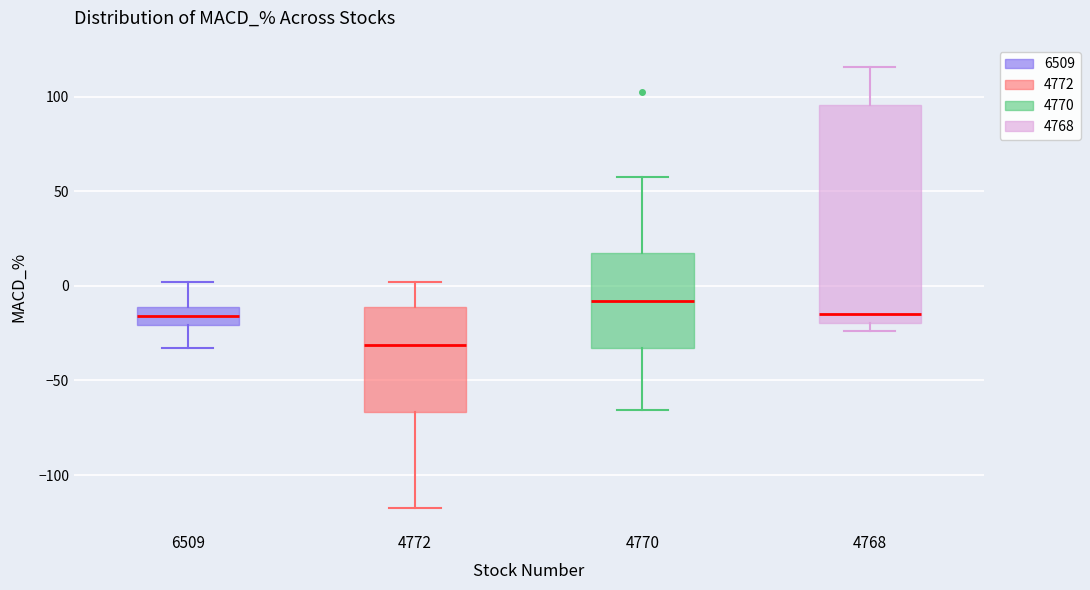

Reading left to right, read every box against the y-axis: the position of its median line, the range the box covers, and the ends of its whiskers. The values are not printed on the chart, so give them approximately, as read against the axis.

6509: median -15, box -20 to -10, whiskers -35 to 0
4772: median -30, box -65 to -10, whiskers -115 to 0
4770: median -10, box -35 to 20, whiskers -65 to 60
4768: median -15, box -20 to 95, whiskers -25 to 115